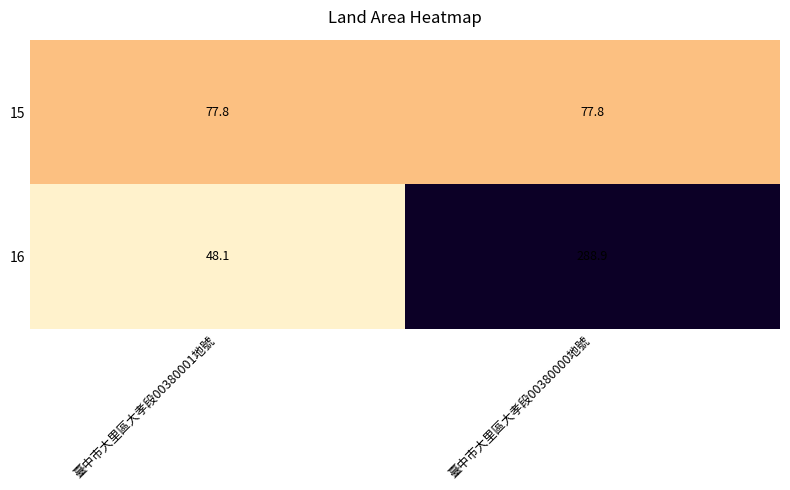

True or false: 15 has a value of 77.8 at 臺中市大里區大孝段00380001地號.

True